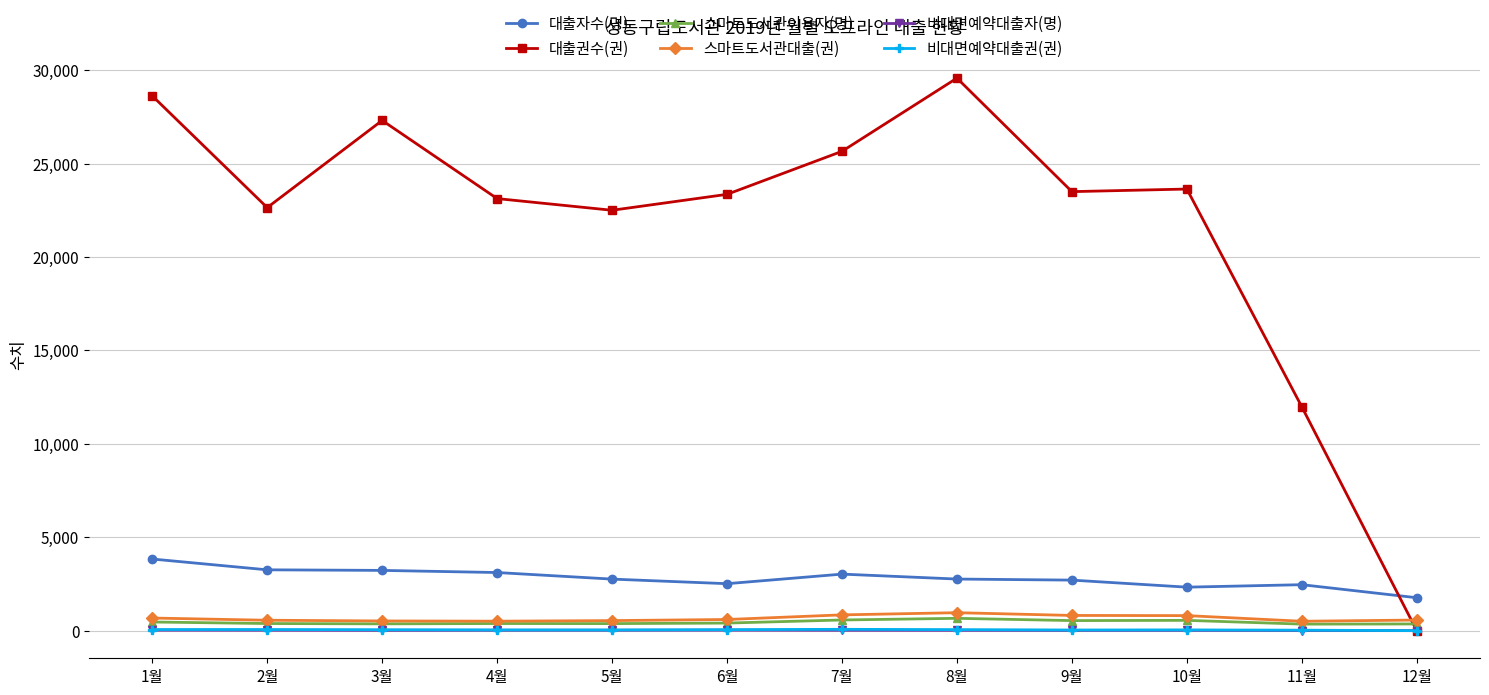

What is the average value of the 대출자수(명) series?

2812